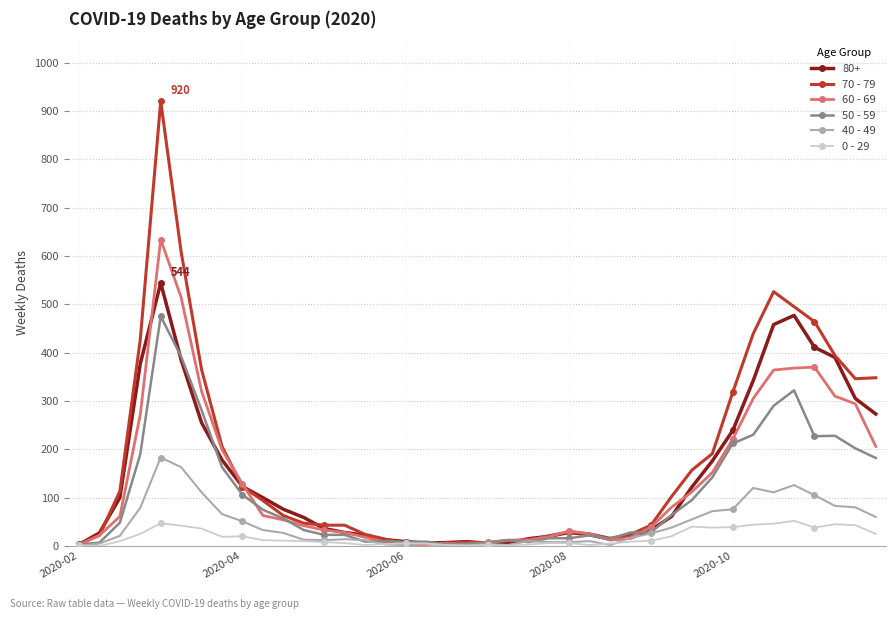

How many data points in 70 - 79 are less than 63?

20